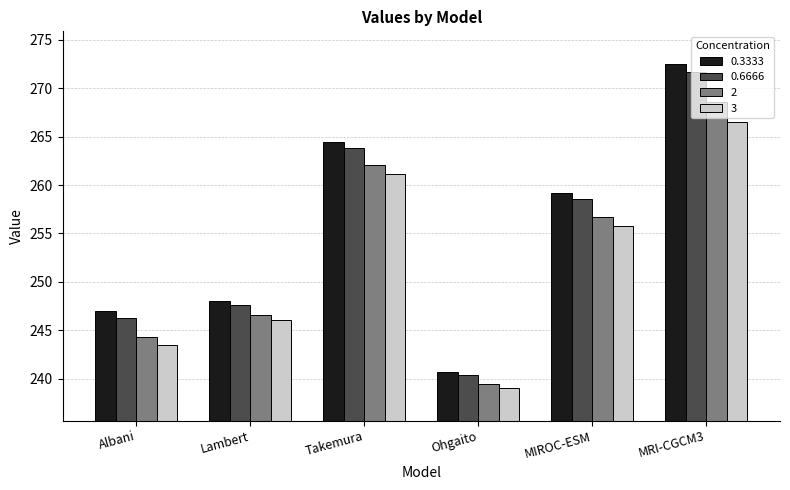

Which series has the widest spread of values?

0.3333